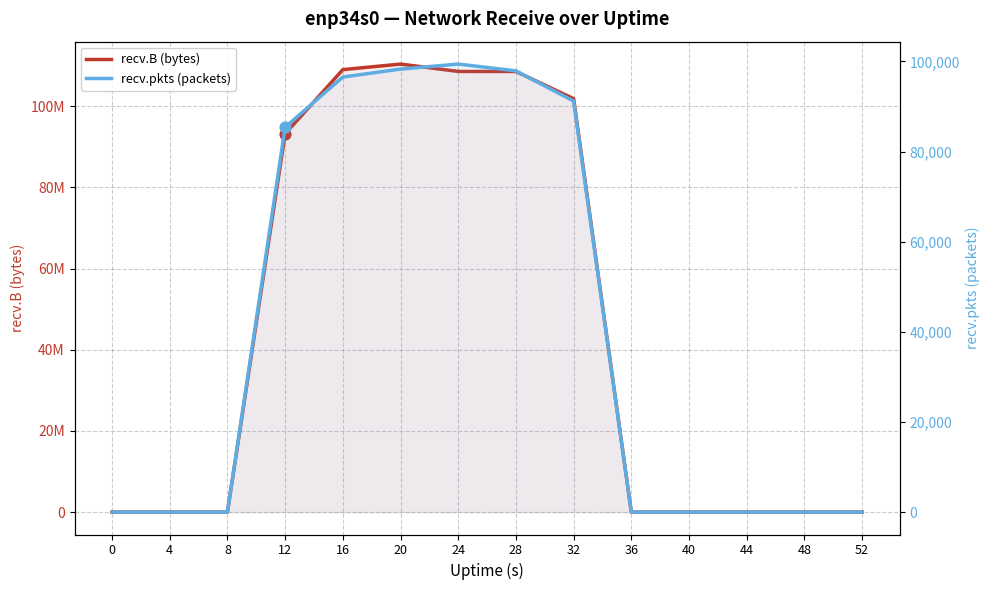

Which series reaches the maximum Y coordinate?

recv.B (bytes)